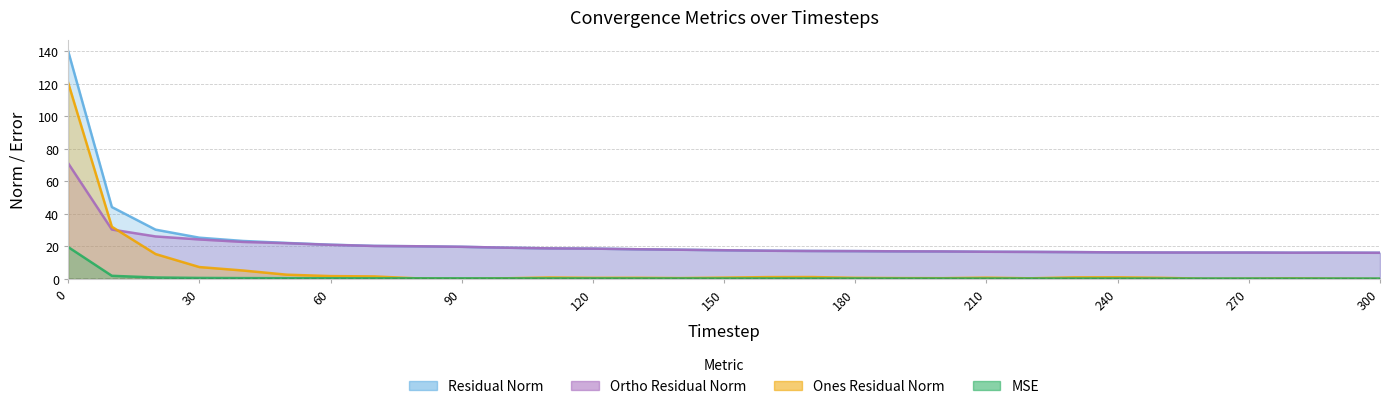

How many series are shown in this chart?

4